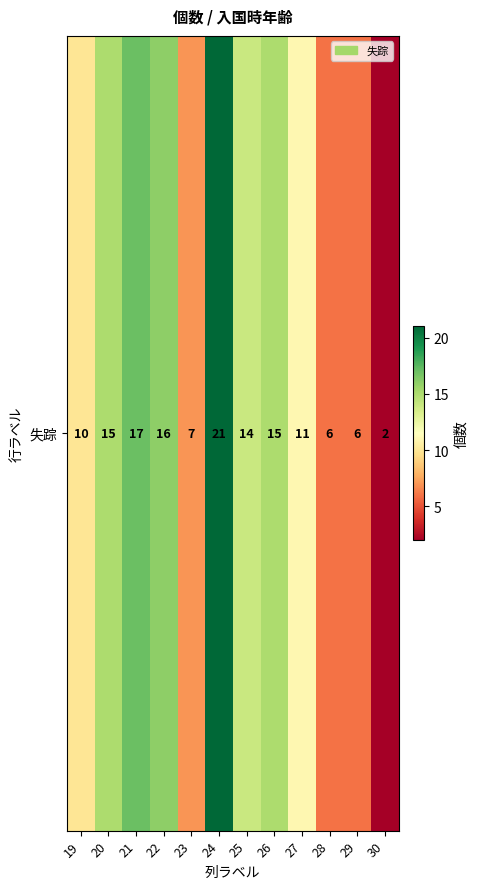

Between 20 and 28, which is larger?

20